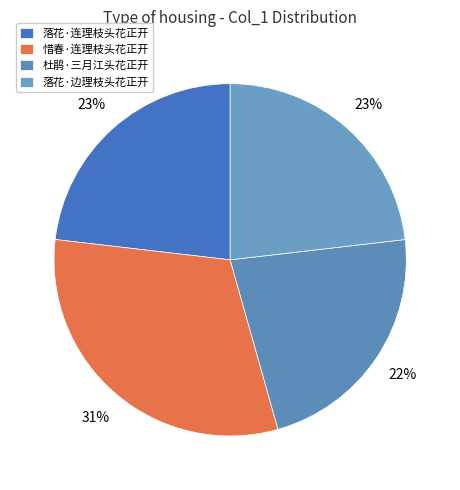

Is it true that 落花·连理枝头花正开 is 23% of the pie?

True